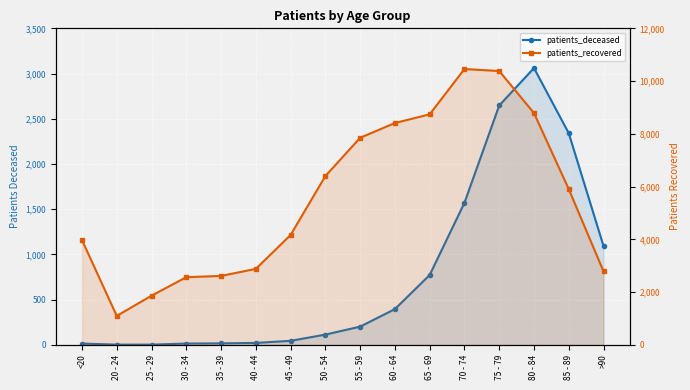

What is the label of the 1st point from the left?

<20